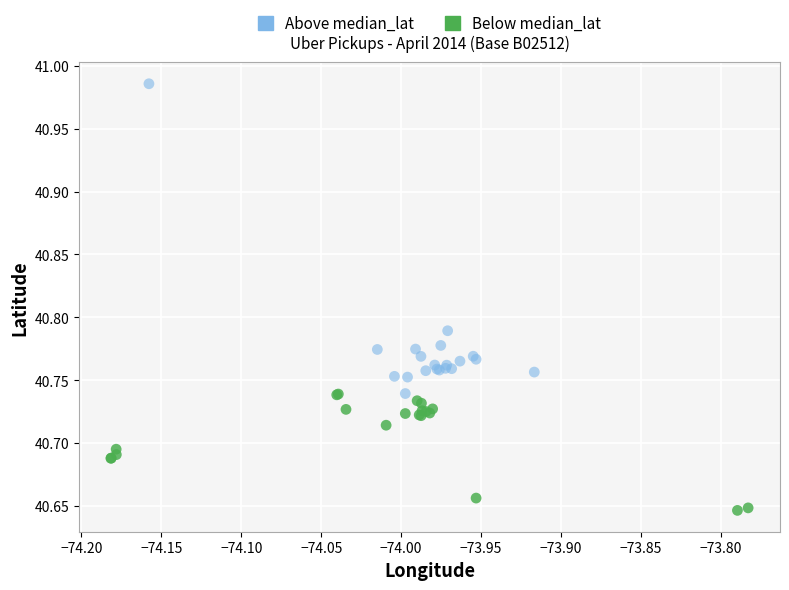

Which series contains the highest Y value?

Above median_lat